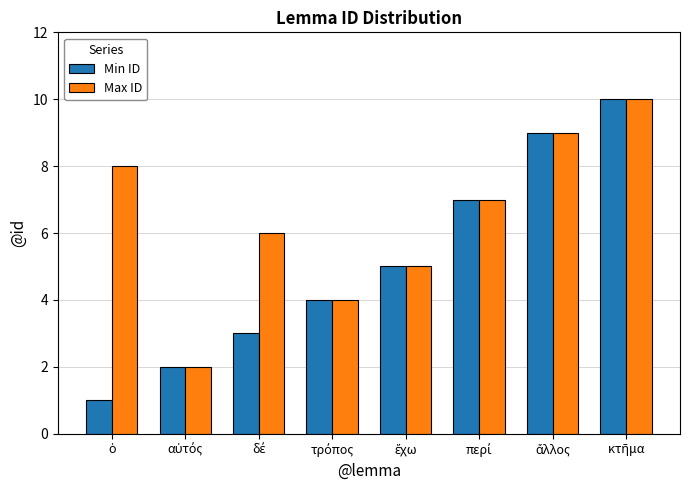

Which series has the largest total across all categories?

Max ID